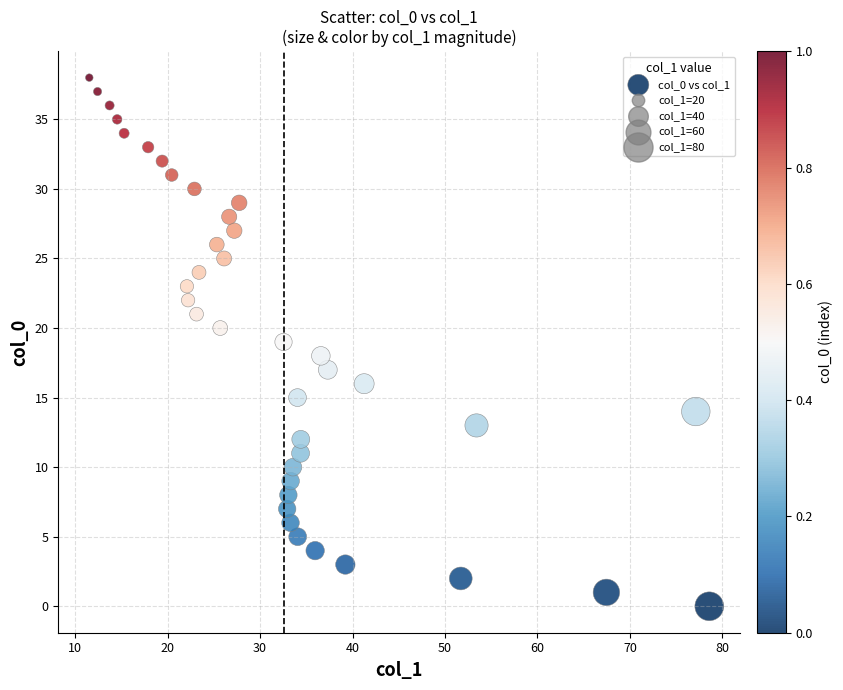

What is the range of Y values (max minus min)?

38